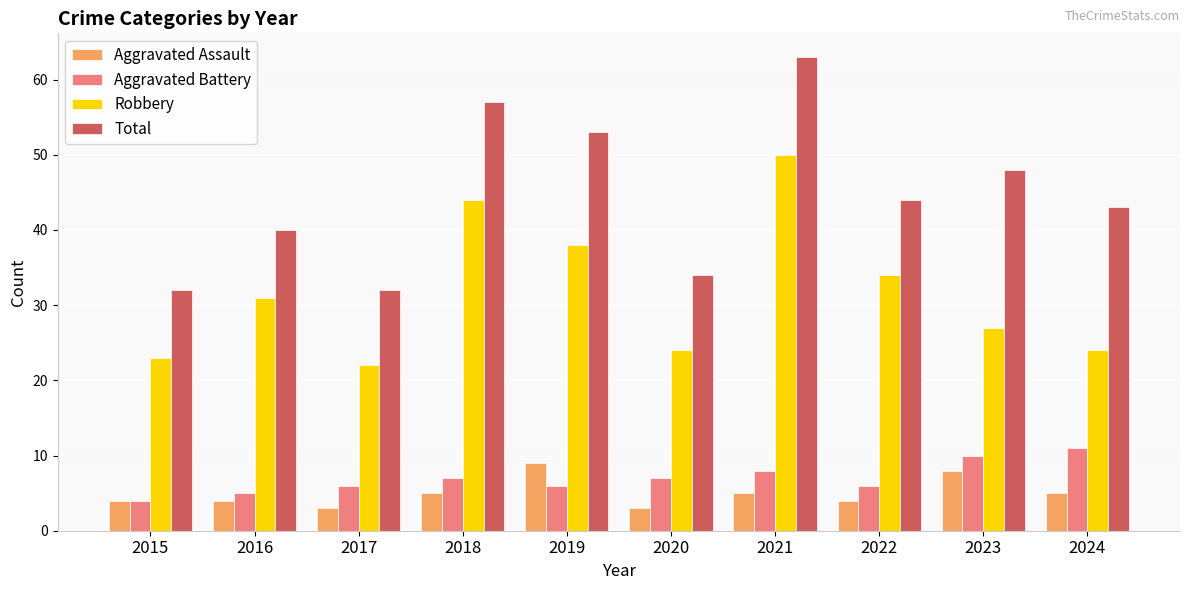

At which category is the sum across all series the highest?

2021